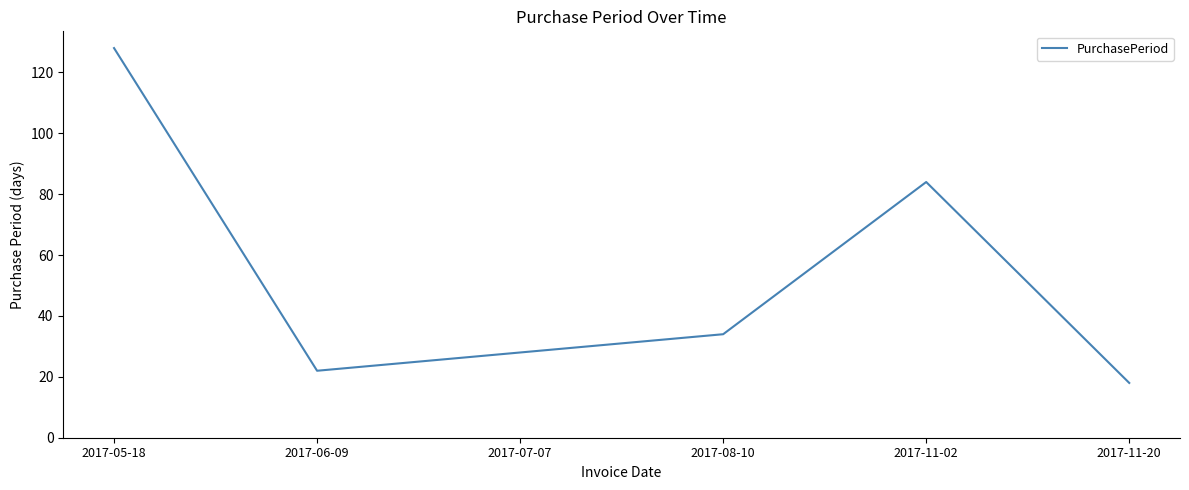

What is the ratio of the value at 2017-05-18 to the value at 2017-06-09?

5.8